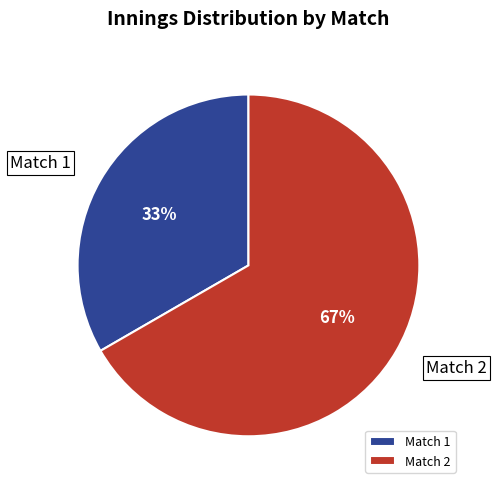

How many segments does this pie chart have?

2